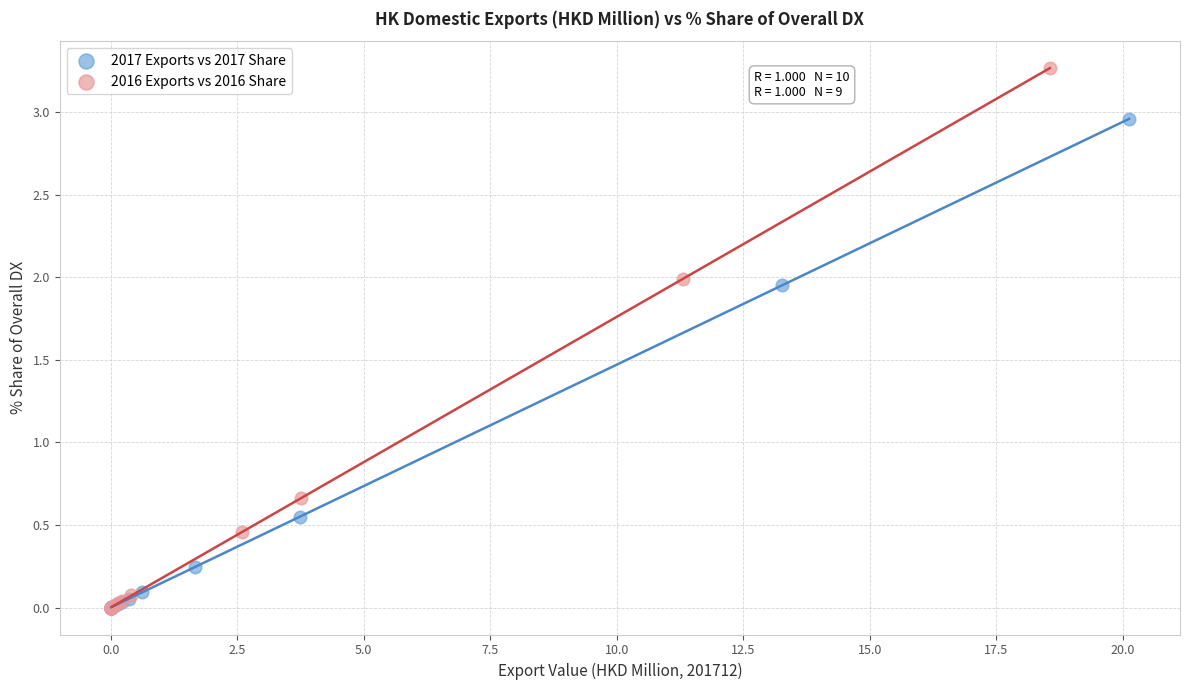

Which series has the largest Y range (max minus min)?

2016 Exports vs 2016 Share